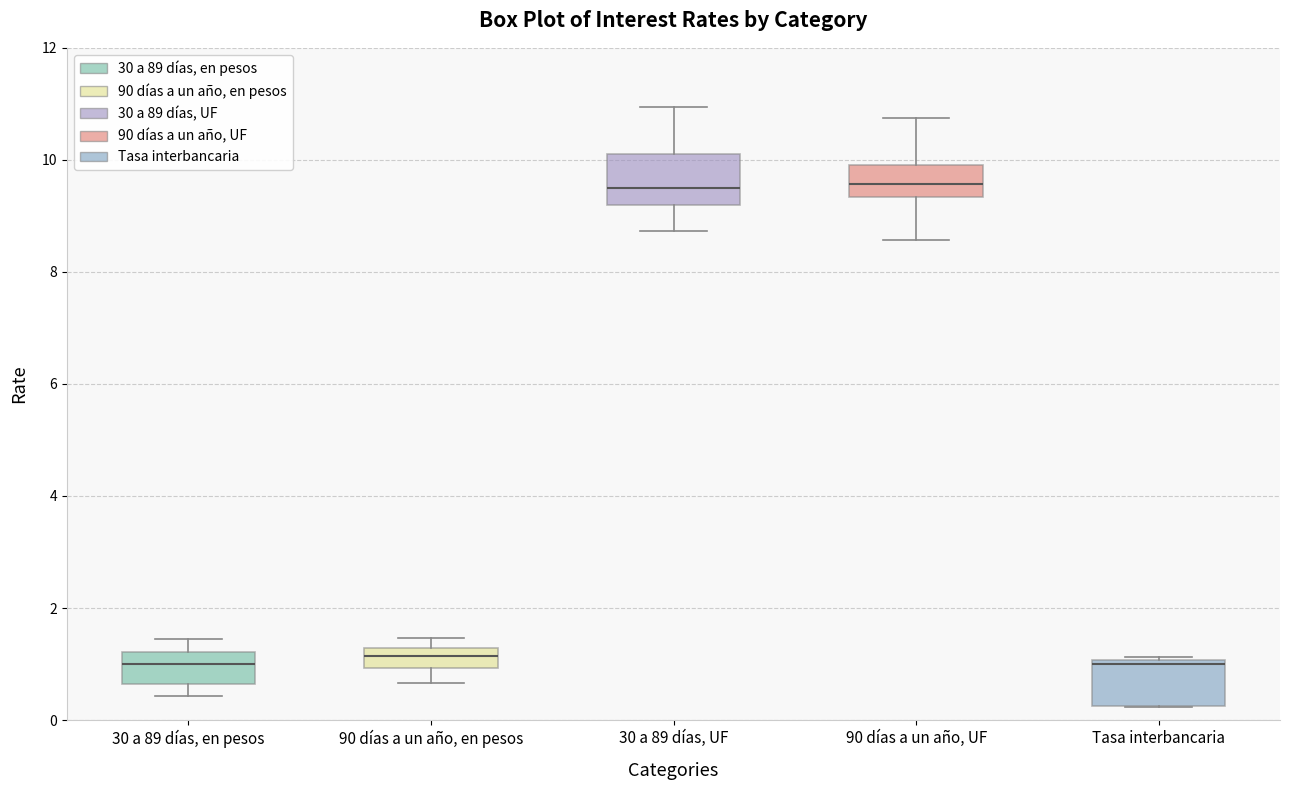

Reading left to right, read every box against the y-axis: the position of its median line, the range the box covers, and the ends of its whiskers. The values are not printed on the chart, so give them approximately, as read against the axis.

30 a 89 días, en pesos: median 1.0, box 0.6 to 1.2, whiskers 0.4 to 1.4
90 días a un año, en pesos: median 1.2 (inside the box), box 1.0 to 1.2, whiskers 0.6 to 1.4
30 a 89 días, UF: median 9.4, box 9.2 to 10.0, whiskers 8.8 to 11.0
90 días a un año, UF: median 9.6, box 9.4 to 10.0, whiskers 8.6 to 10.8
Tasa interbancaria: median 1.0 (just below the box's upper edge), box 0.2 to 1.0, whiskers 0.2 to 1.2